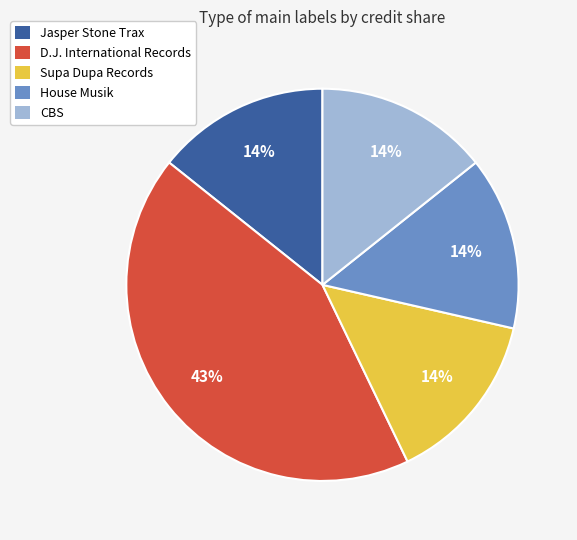

True or false: House Musik accounts for 1% of the total.

False